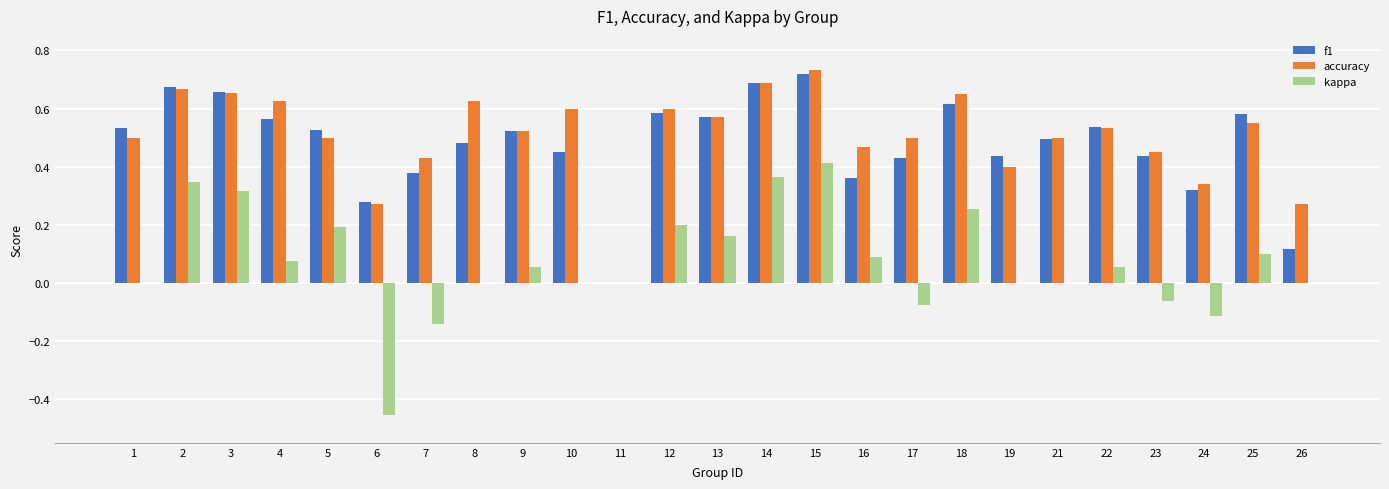

Which label corresponds to the largest value in the chart?

15